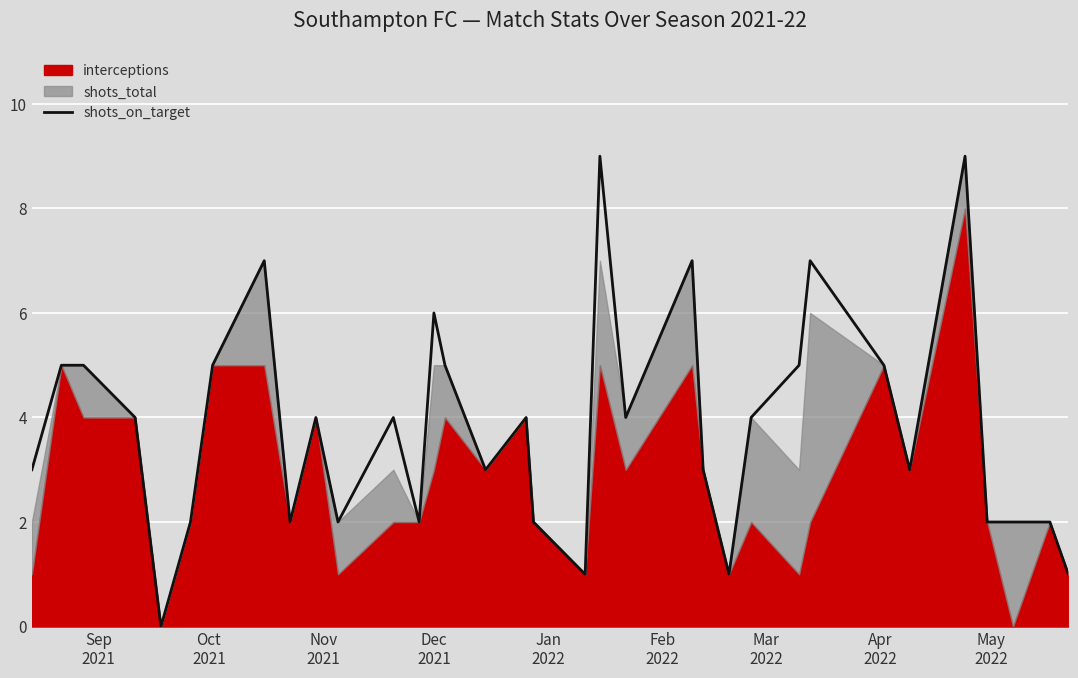

How many lines are shown in the chart?

1